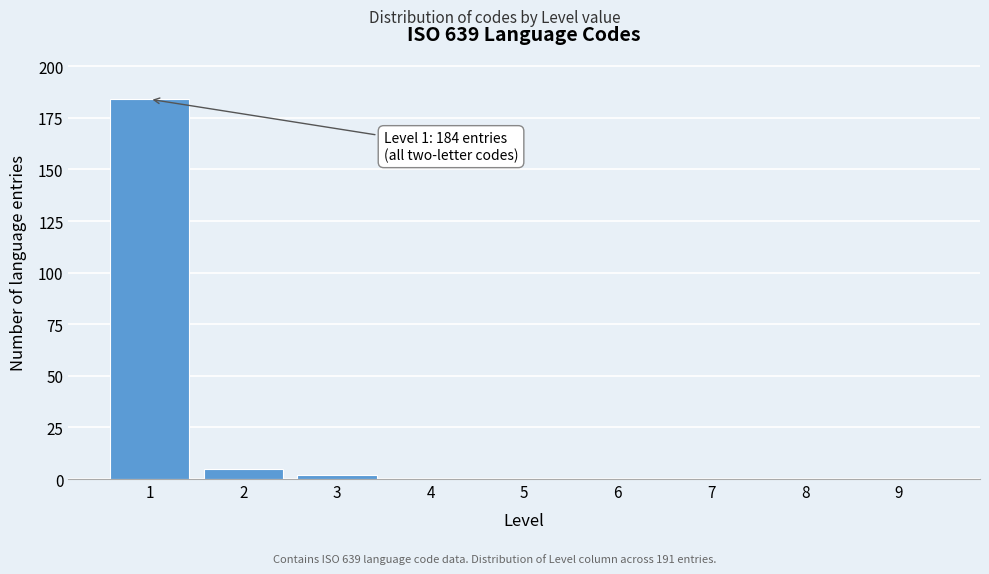

Reading left to right, transcribe all the data shown in this chart.

1=184	2=5	3=2	4=0	5=0	6=0	7=0	8=0	9=0